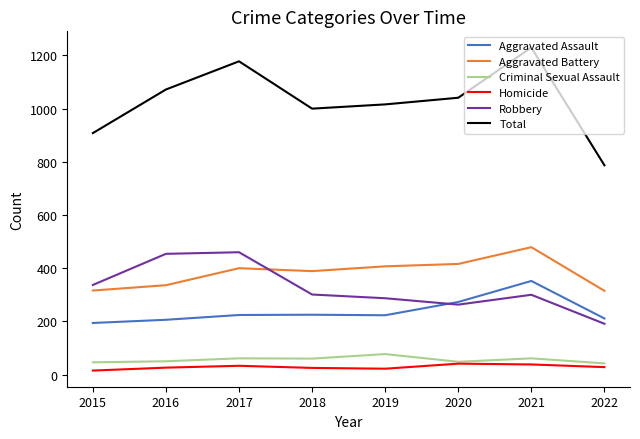

What are all the series names shown in the legend?

Aggravated Assault, Aggravated Battery, Criminal Sexual Assault, Homicide, Robbery, Total